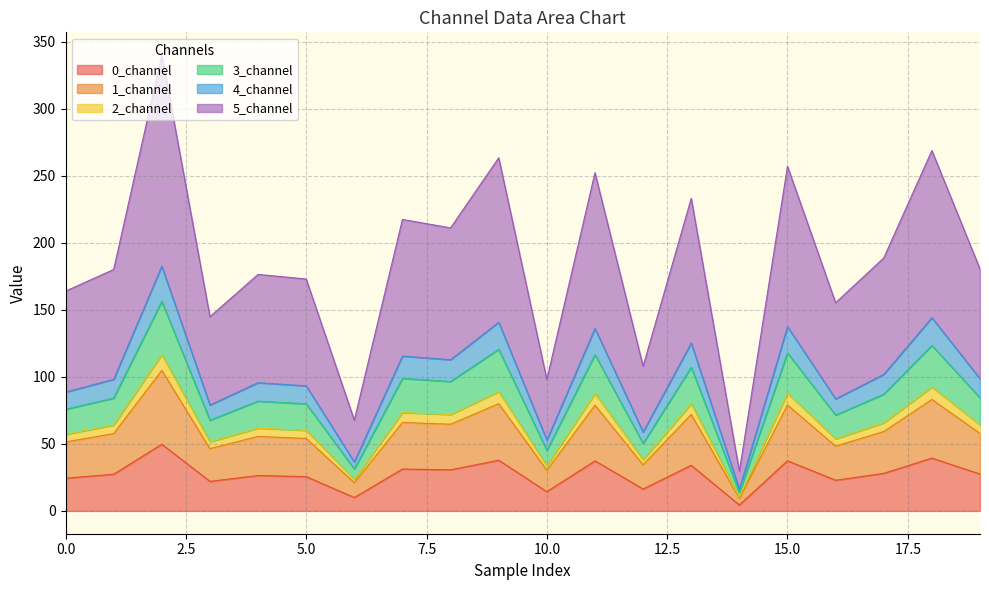

At which category does 4_channel reach its first local valley?

3